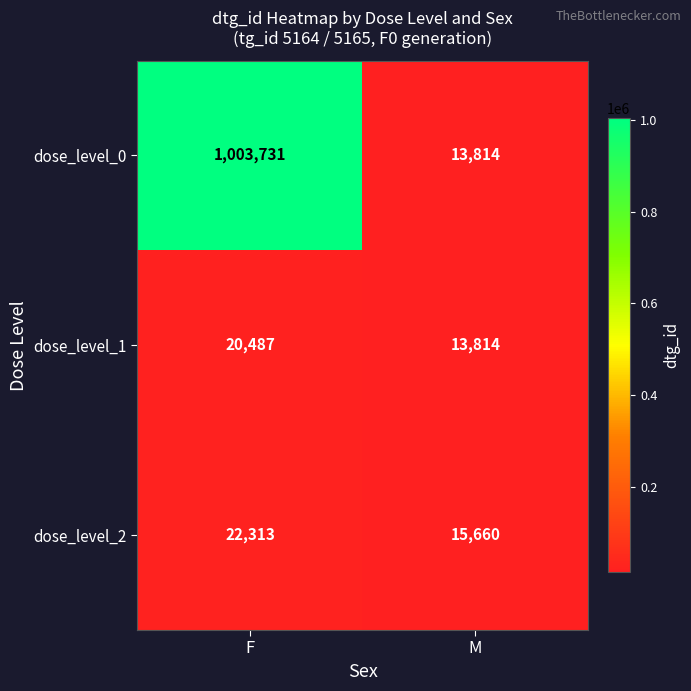

What is the minimum value shown in the chart?

13814